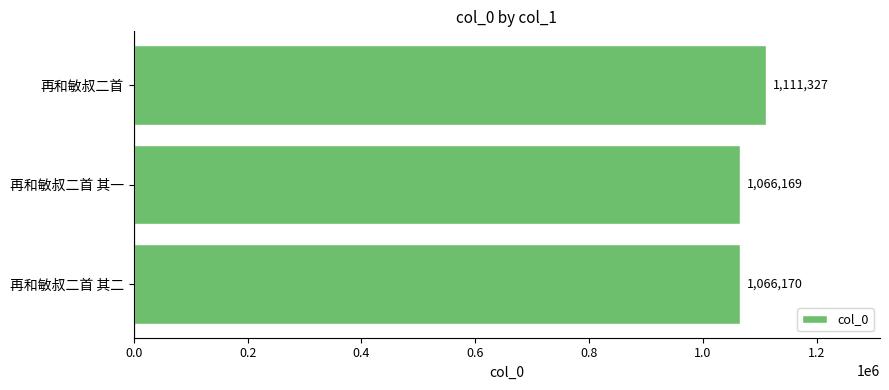

List the labels in order of value, smallest first.

再和敏叔二首 其一, 再和敏叔二首 其二, 再和敏叔二首